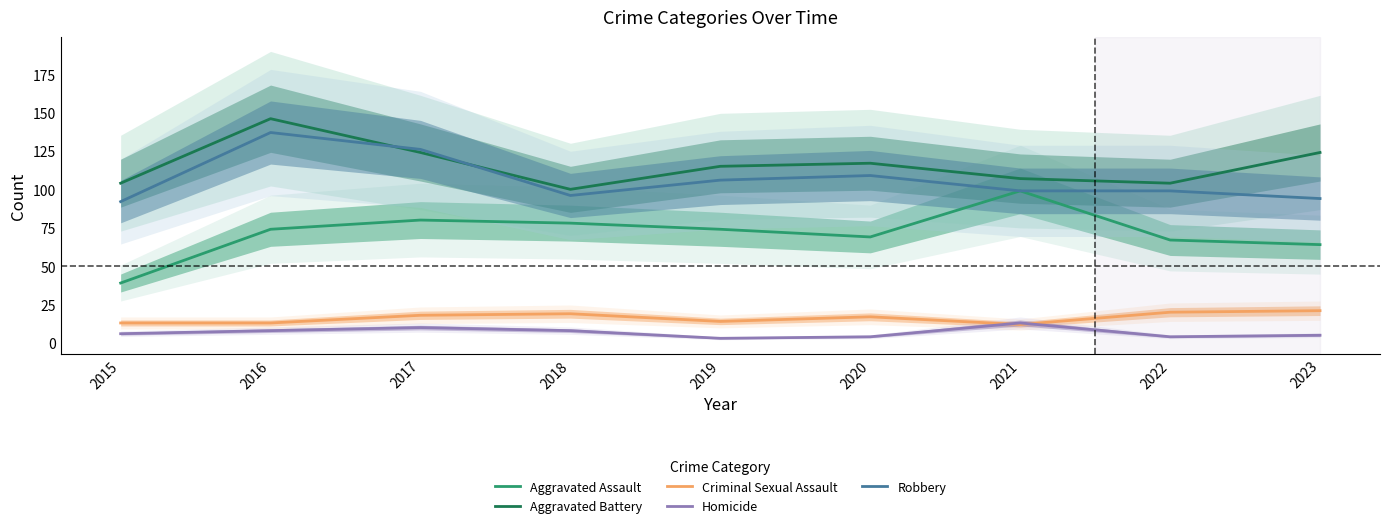

At which category does the chart reach its minimum across all series?

2019